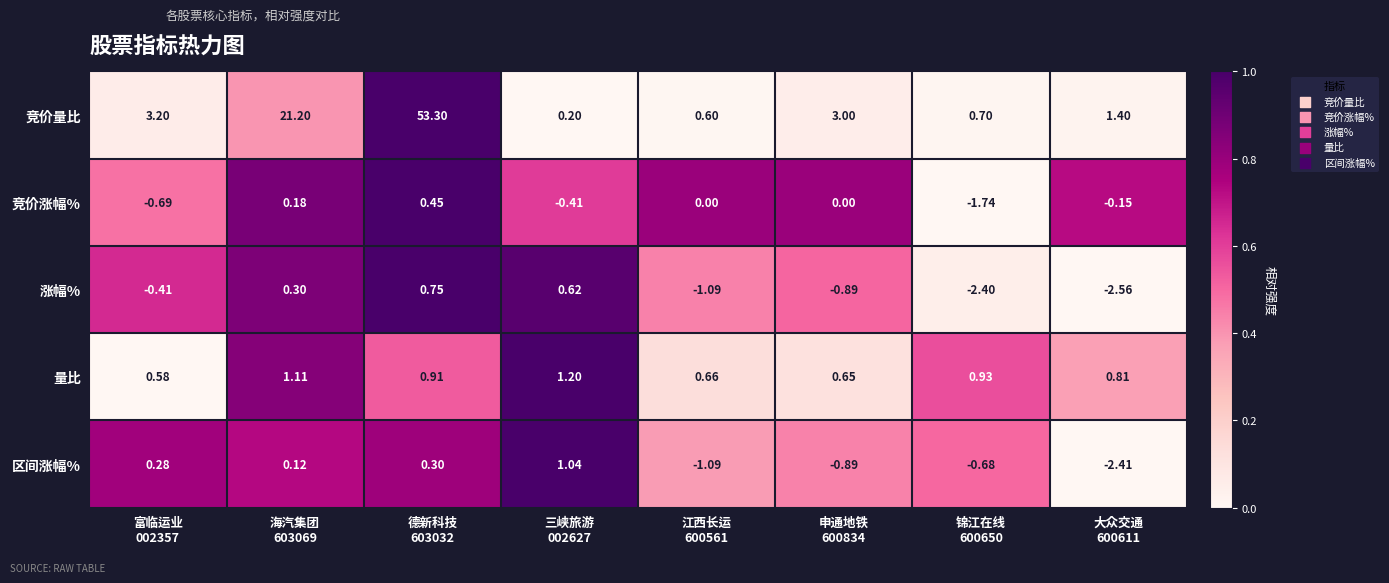

Which series has the widest spread of values?

竞价量比